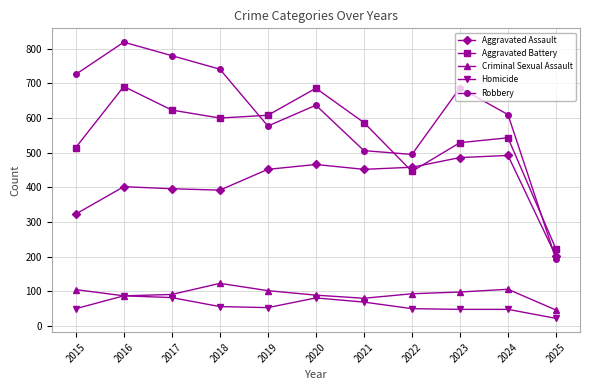

At how many categories does at least one series exceed 150?

11